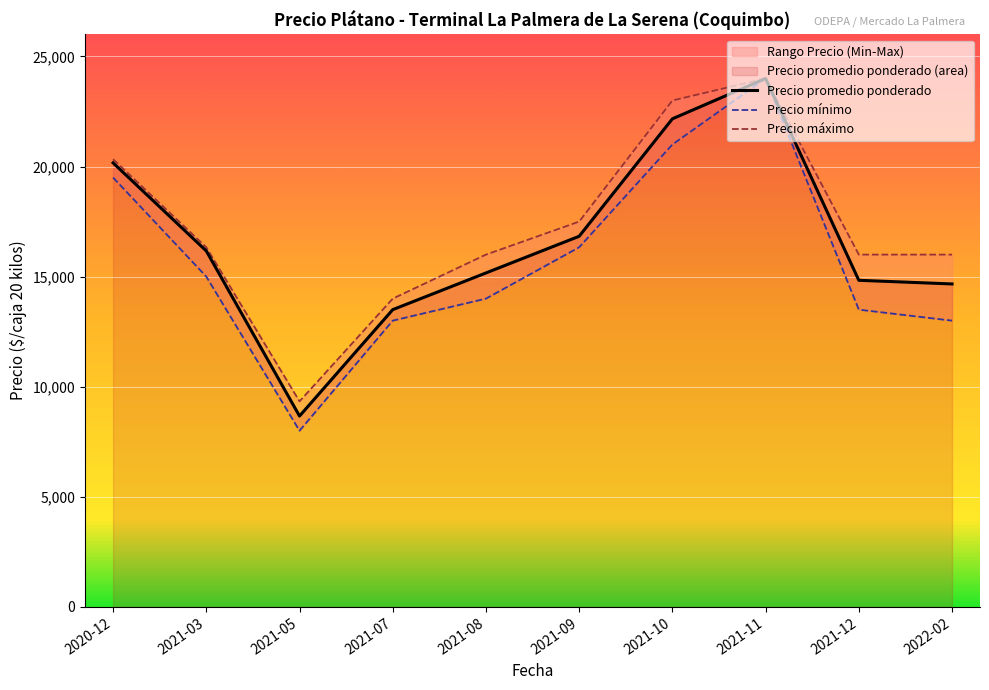

The value of Precio promedio ponderado at 2021-10 is 22167. True or false?

True